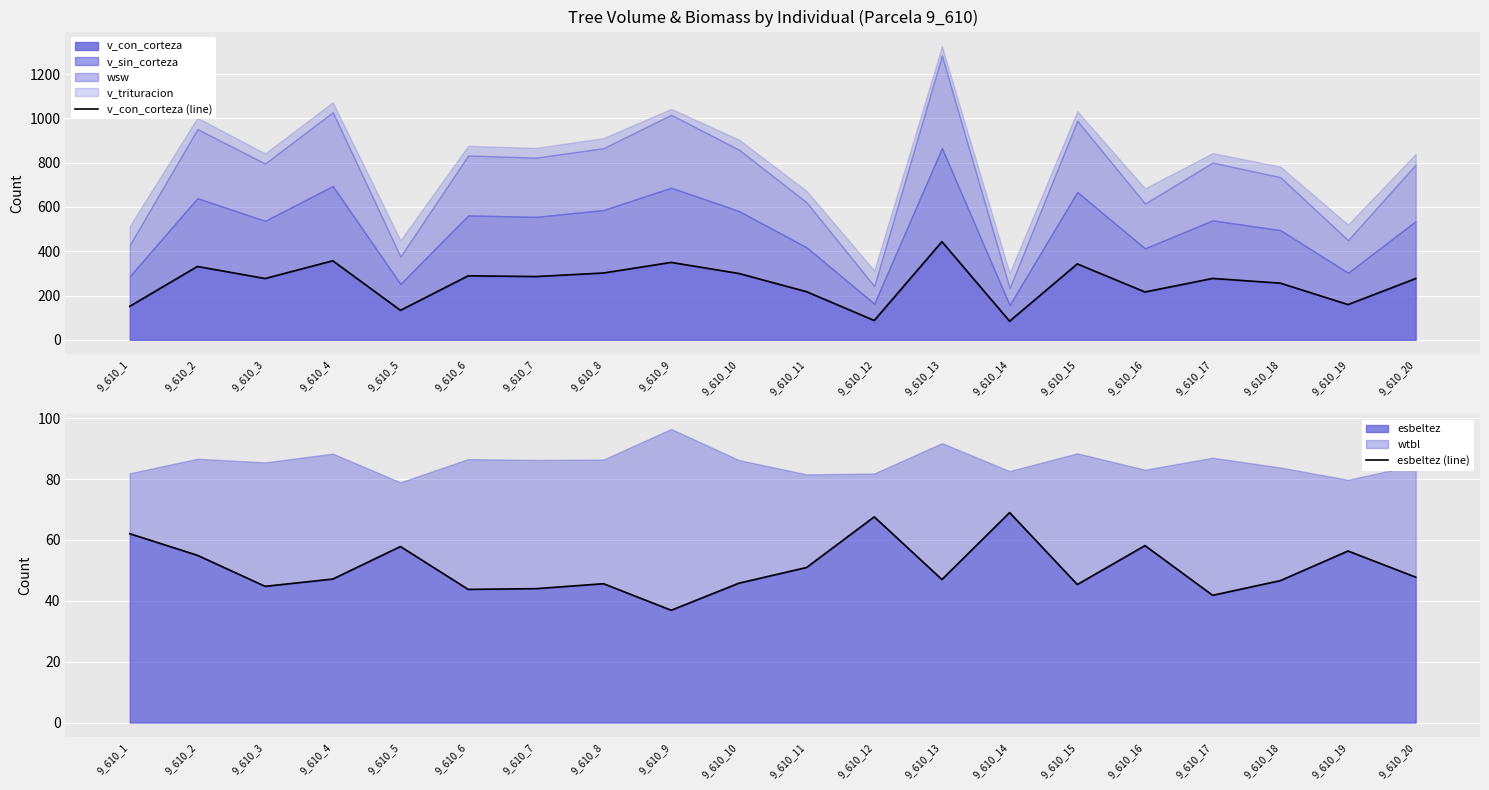

True or false: v_con_corteza (line) has a value of 394.7 at 9_610_10.

False